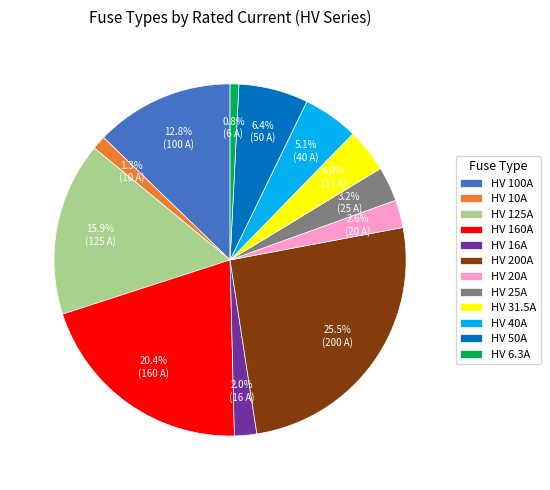

Count the number of slices in the pie.

12